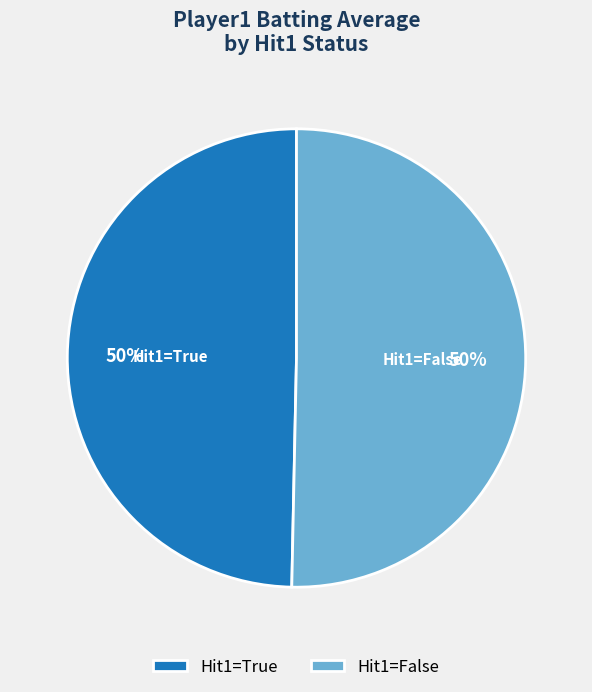

To the nearest percent, what portion does Hit1=True represent?

50%